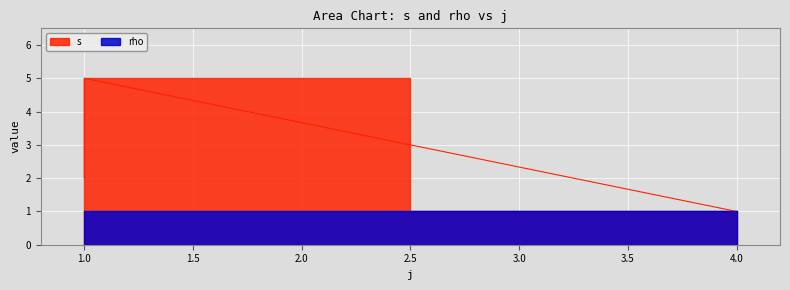

What is the value of the 3rd point from the left?

2